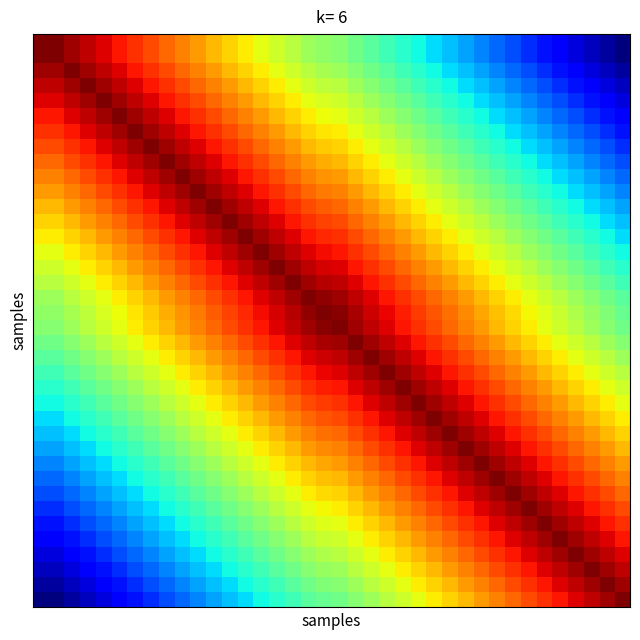

At which category is the sum across all series the highest?

18